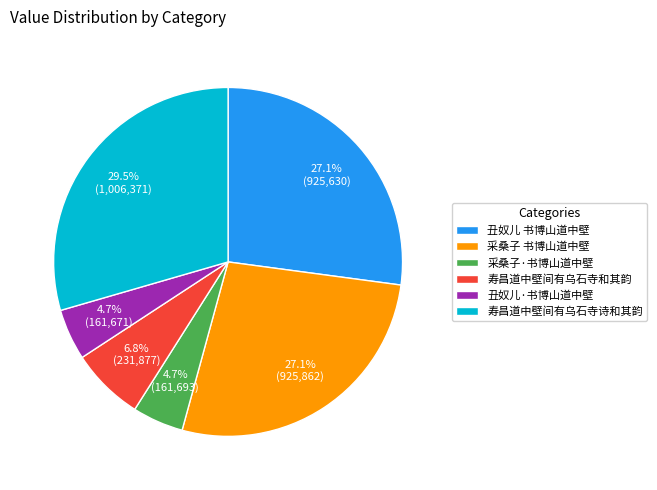

To the nearest percent, what portion does 采桑子 书博山道中壁 represent?

27%